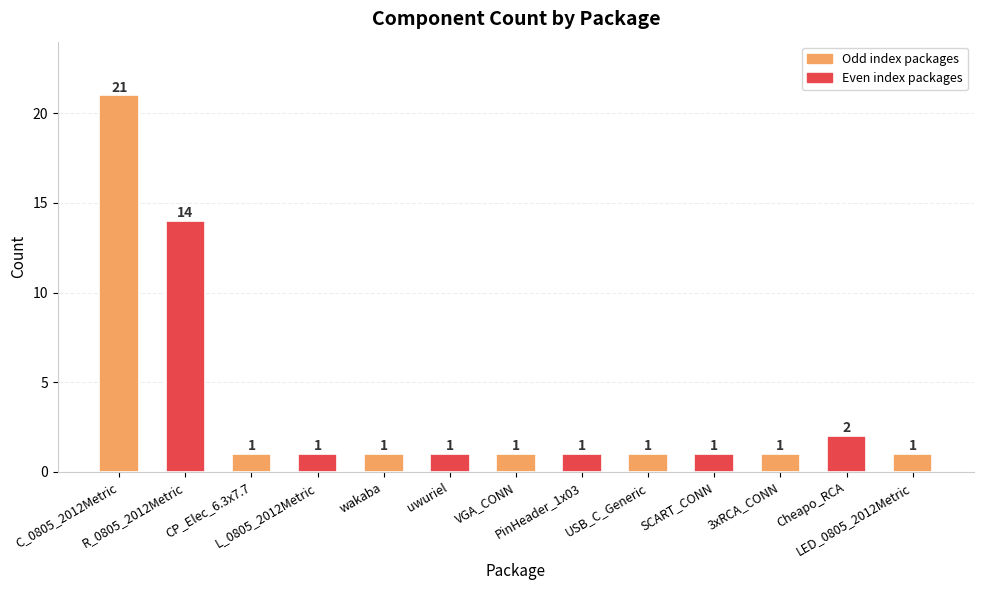

Reading left to right, transcribe all the data shown in this chart.

21	14	1	1	1	1	1	1	1	1	1	2	1